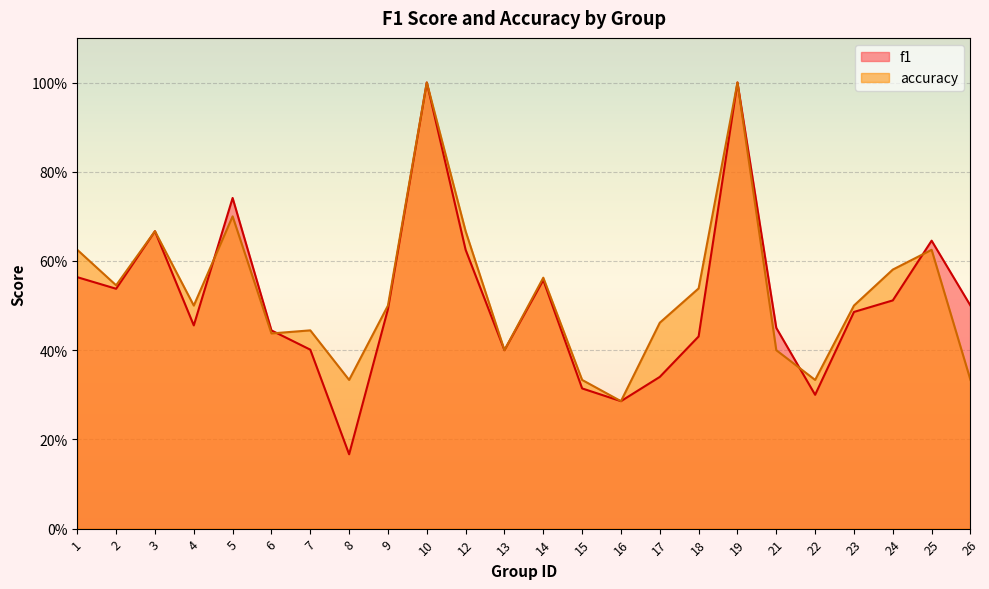

How many times do f1 and accuracy cross each other?

4